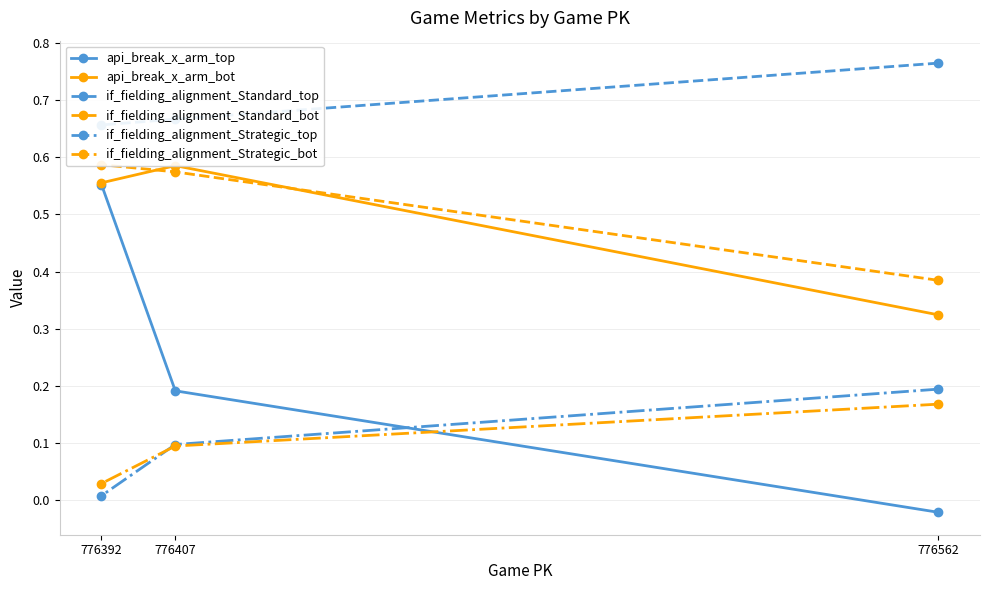

Between 776407 and 776562, which is larger?

776407